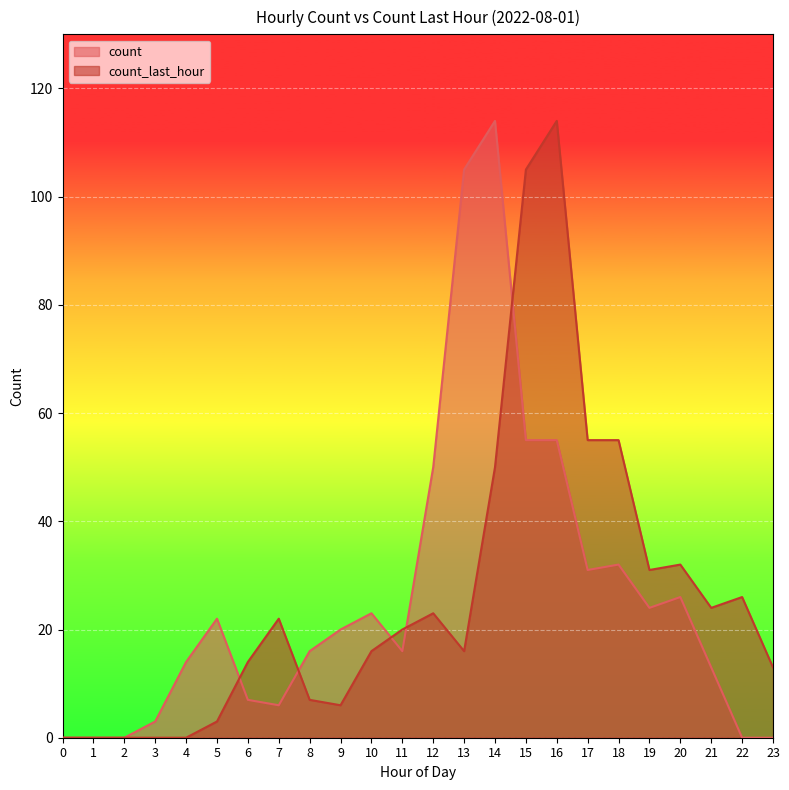

How many times do count and count_last_hour cross each other?

5